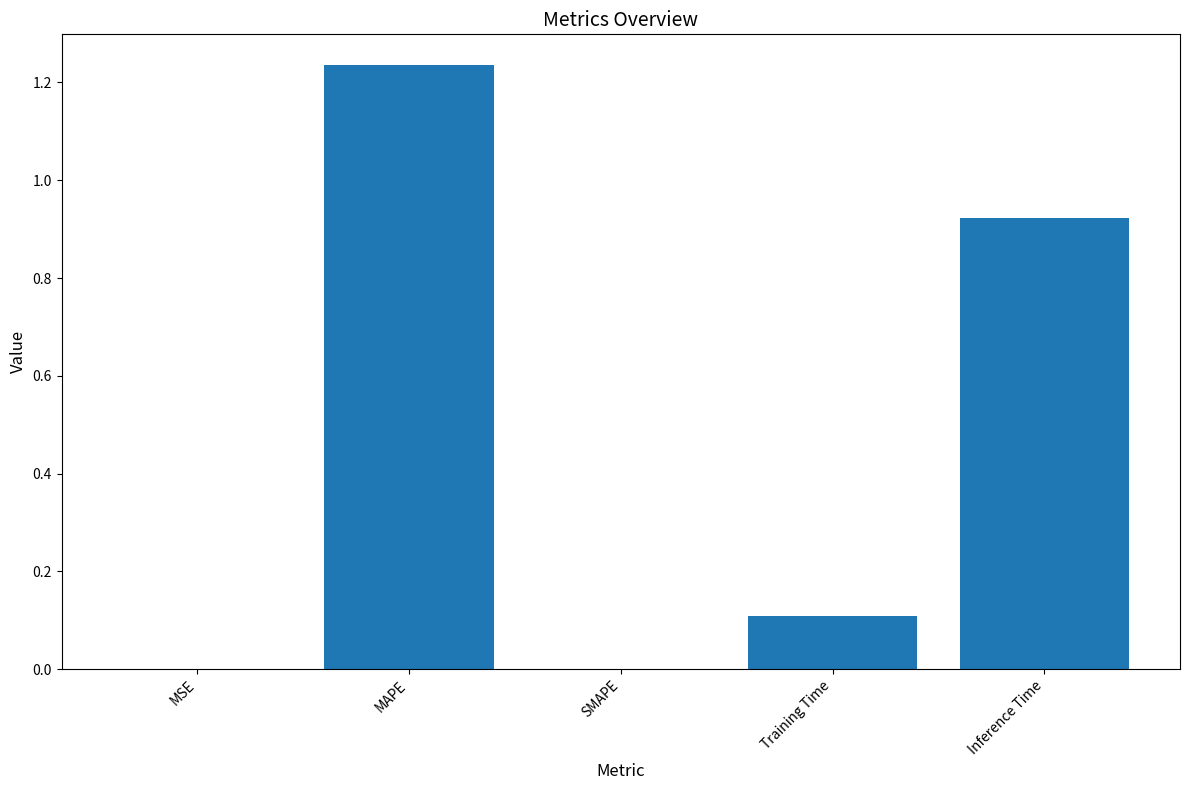

Does the chart contain stacked bars?

No